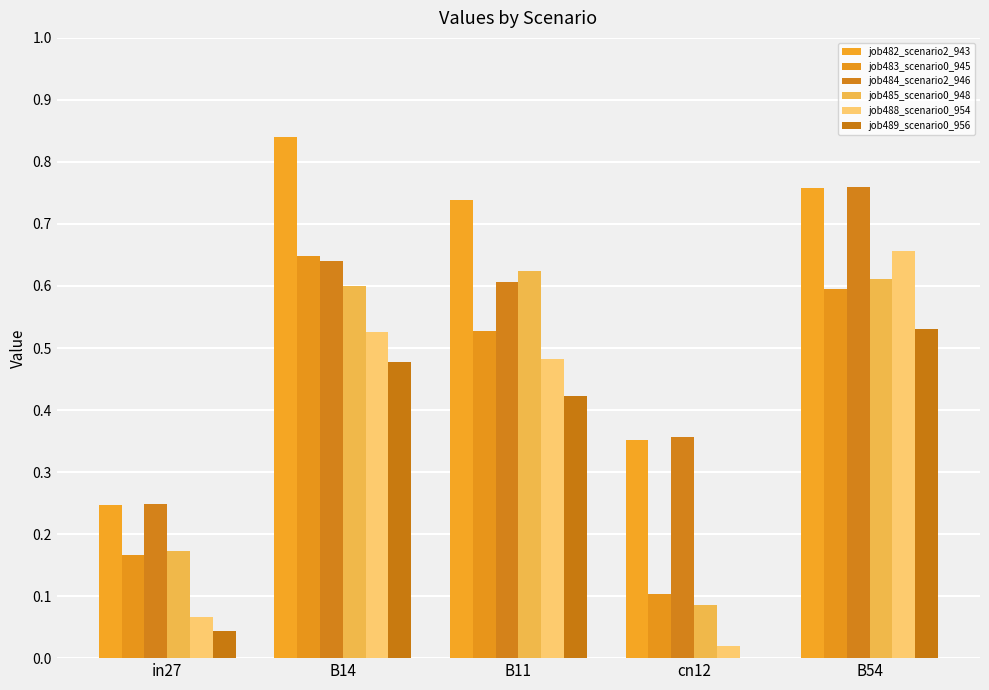

Reading left to right, extract all data points from this chart.

job482_scenario2_943: 0.2	0.8	0.7	0.4	0.8
job483_scenario0_945: 0.2	0.6	0.5	0.1	0.6
job484_scenario2_946: 0.2	0.6	0.6	0.4	0.8
job485_scenario0_948: 0.2	0.6	0.6	0.1	0.6
job488_scenario0_954: 0.1	0.5	0.5	0.0	0.7
job489_scenario0_956: 0.0	0.5	0.4	0.0	0.5